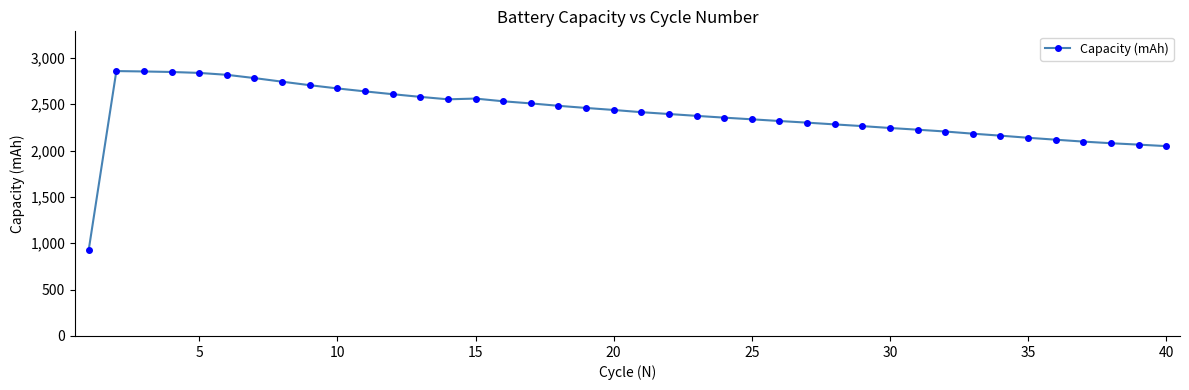

What is the minimum value shown in the chart?

928.8